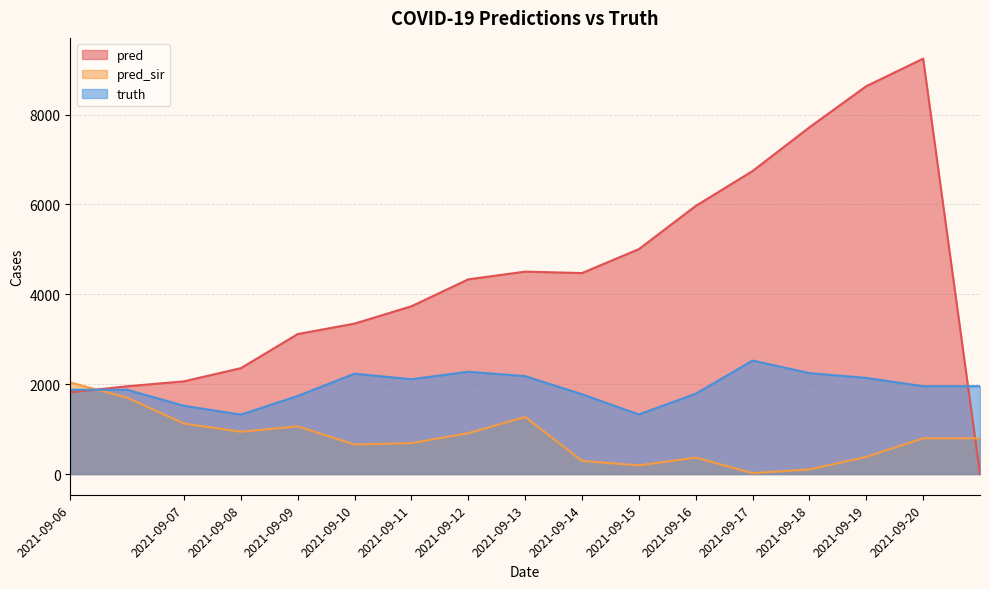

At which category does pred reach its first local valley?

2021-09-14